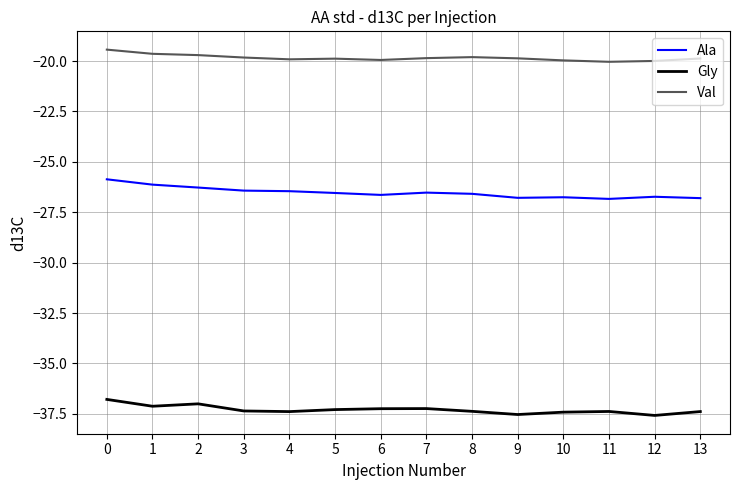

What is the spread (max minus min) of values at 1?

17.5